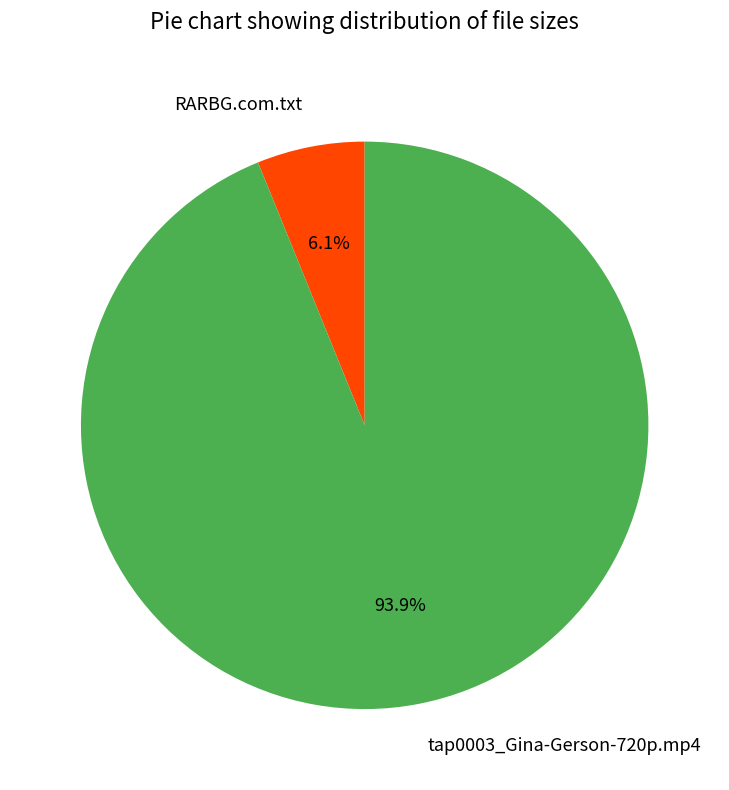

What percentage is the RARBG.com.txt slice, to the nearest percent?

6%